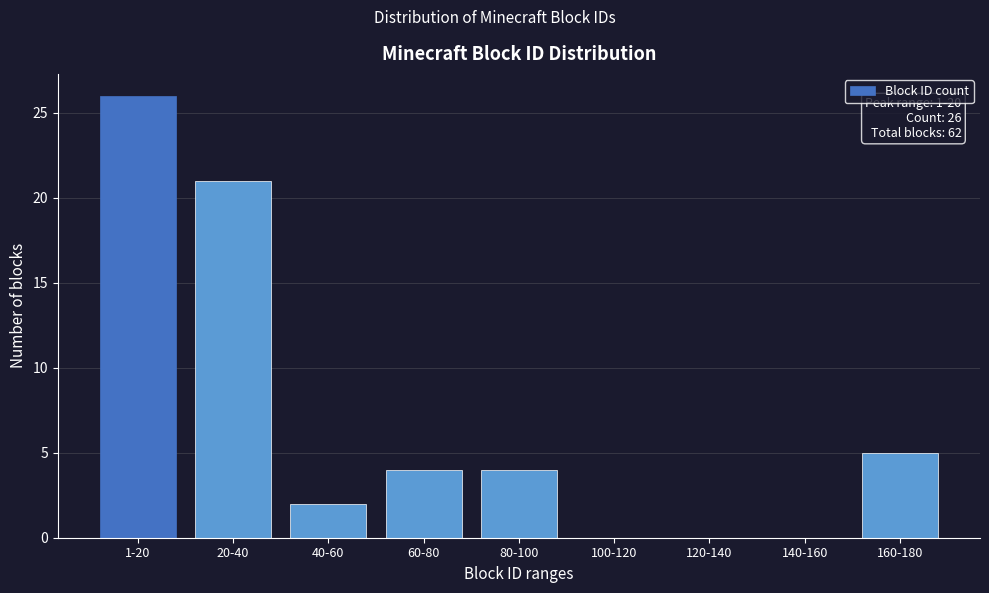

Reading left to right, transcribe all the data shown in this chart.

1-20=26	20-40=21	40-60=2	60-80=4	80-100=4	100-120=0	120-140=0	140-160=0	160-180=5